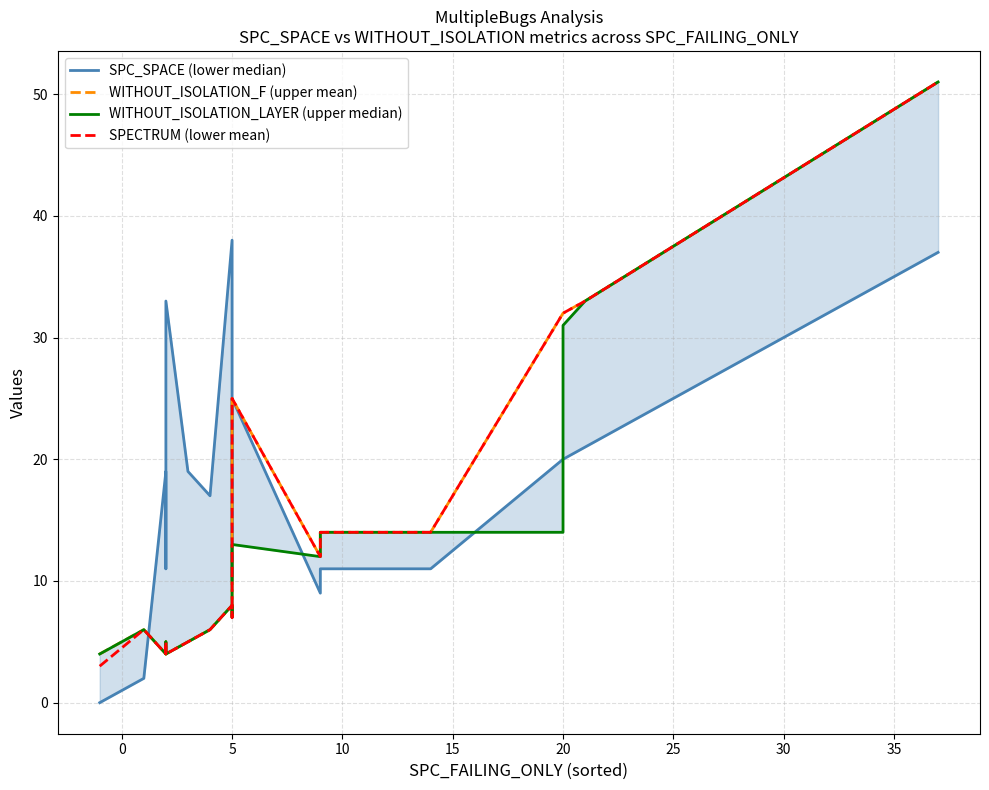

How many lines are shown in the chart?

4